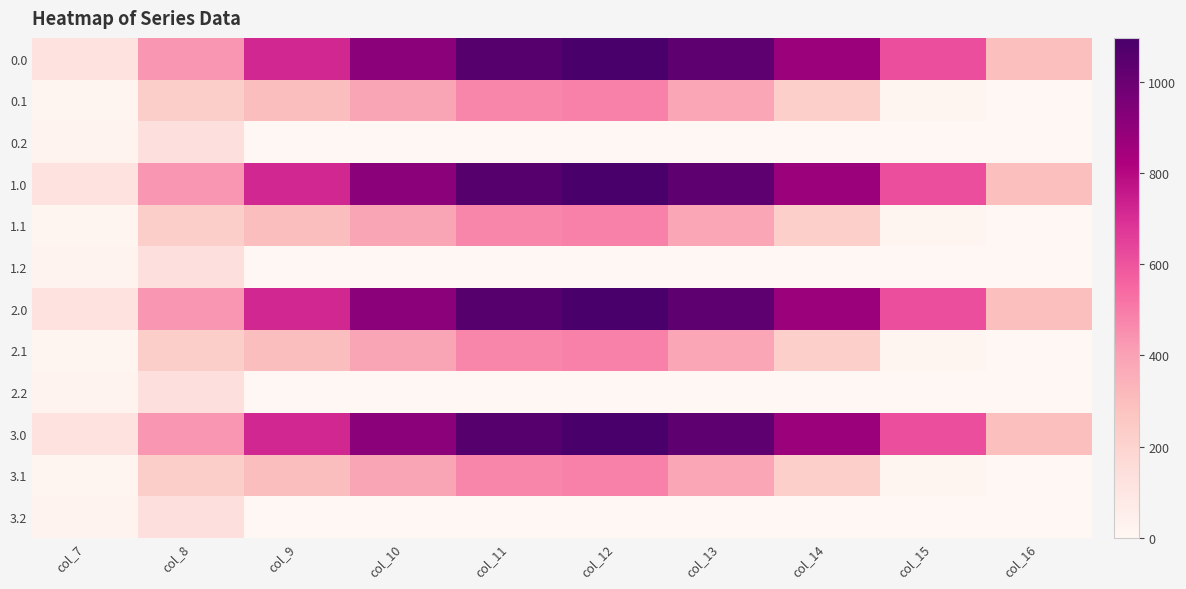

How many distinct data groups are displayed?

12